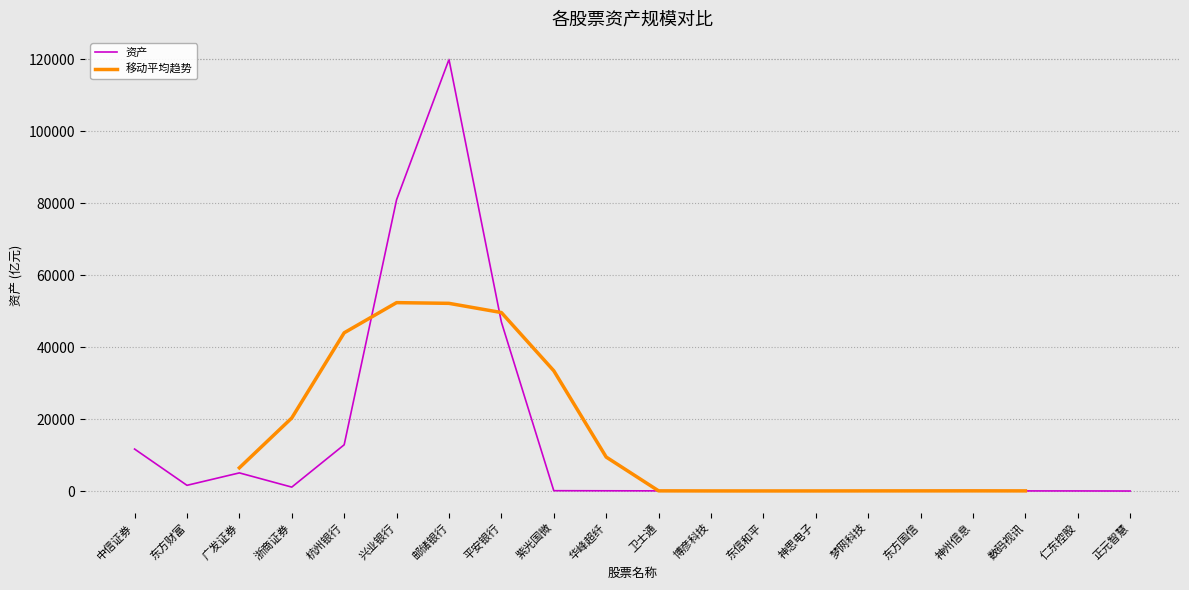

What is the difference between the values at 东方国信 and 仁东控股?

43